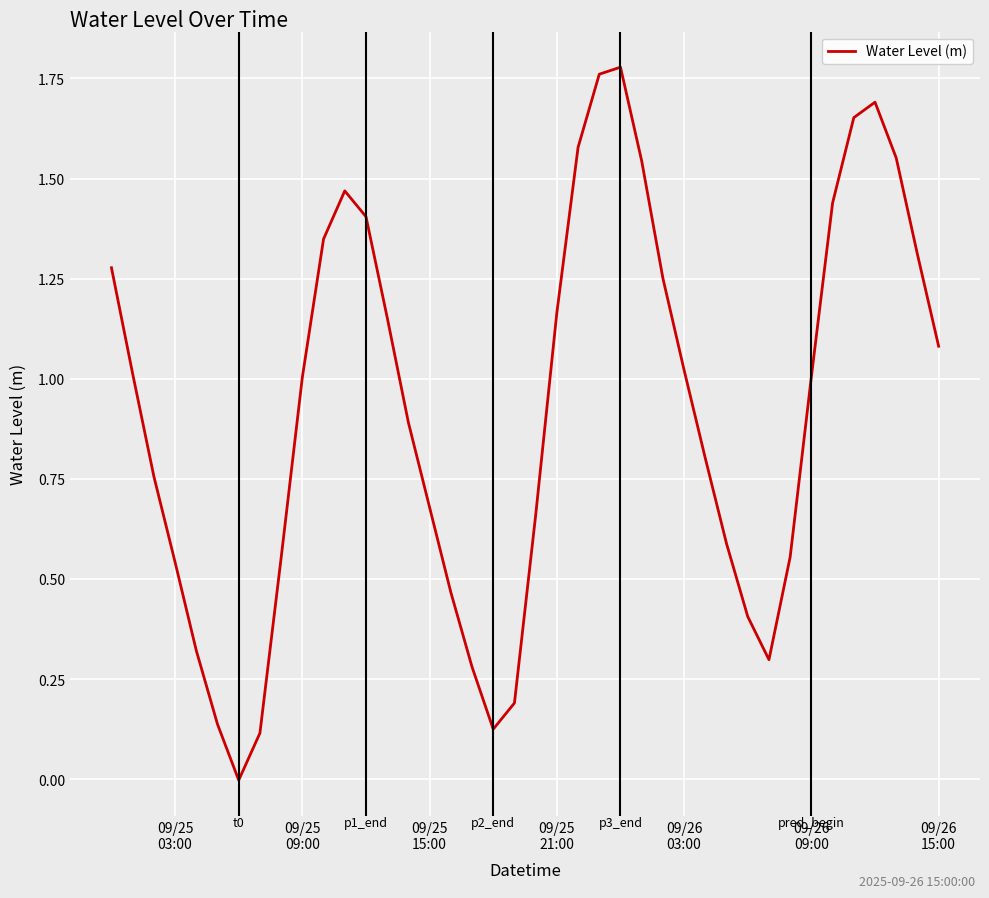

How many lines are shown in the chart?

1